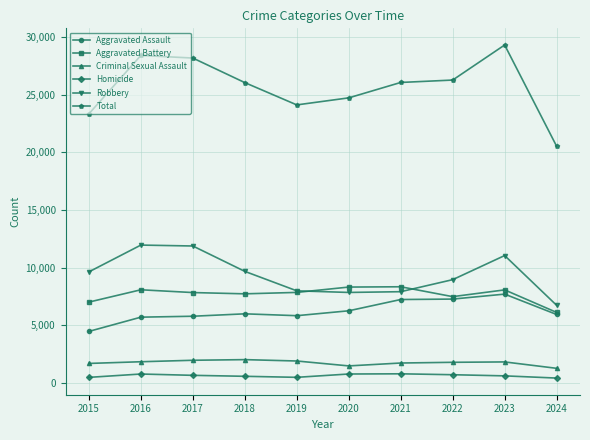

The value of Robbery at 2016 is 16454. True or false?

False